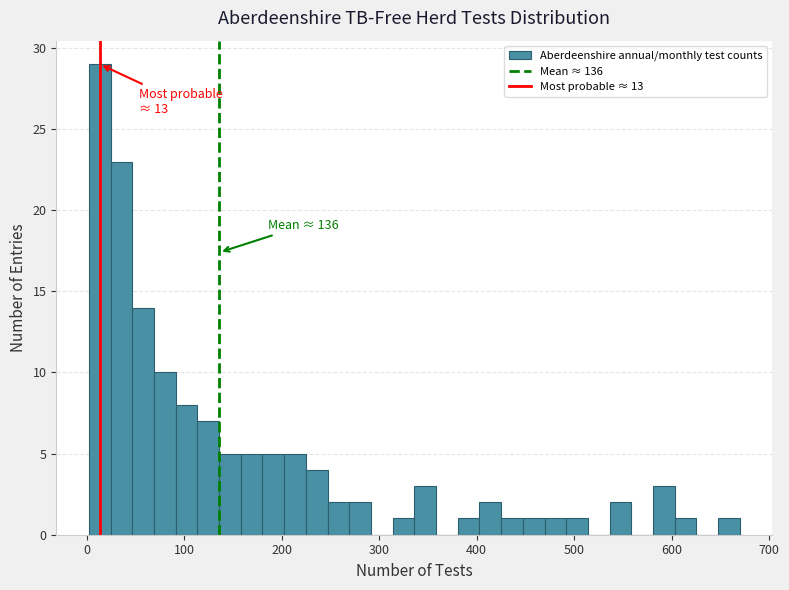

Read against the x-axis, roughly where is the centre of the tallest bar?

10